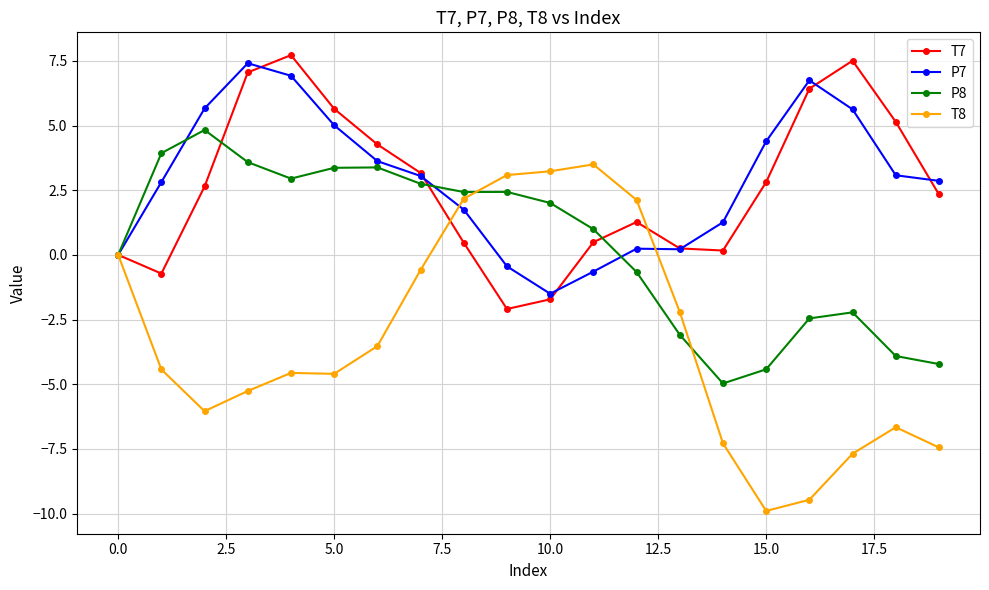

How many distinct data groups are displayed?

4